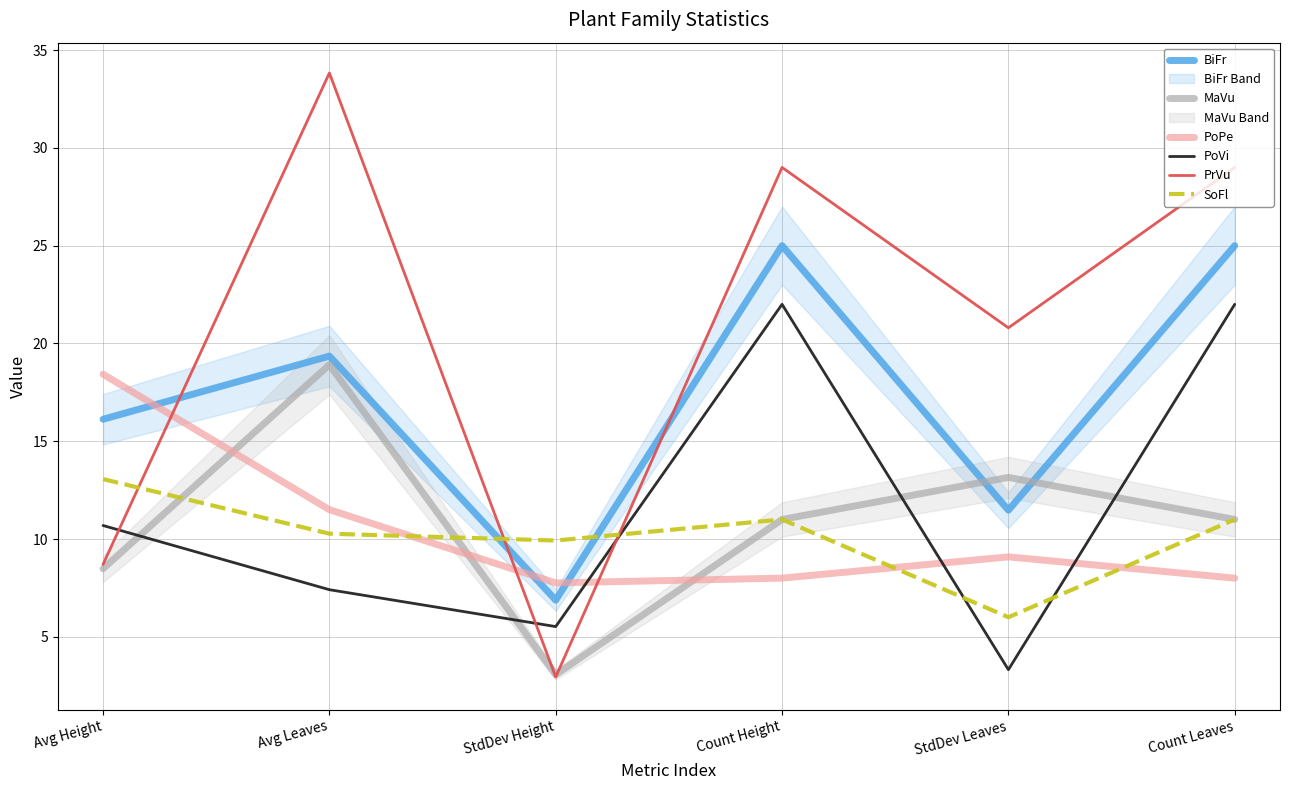

In PoVi, how many points are higher than both neighbors (excluding endpoints)?

1